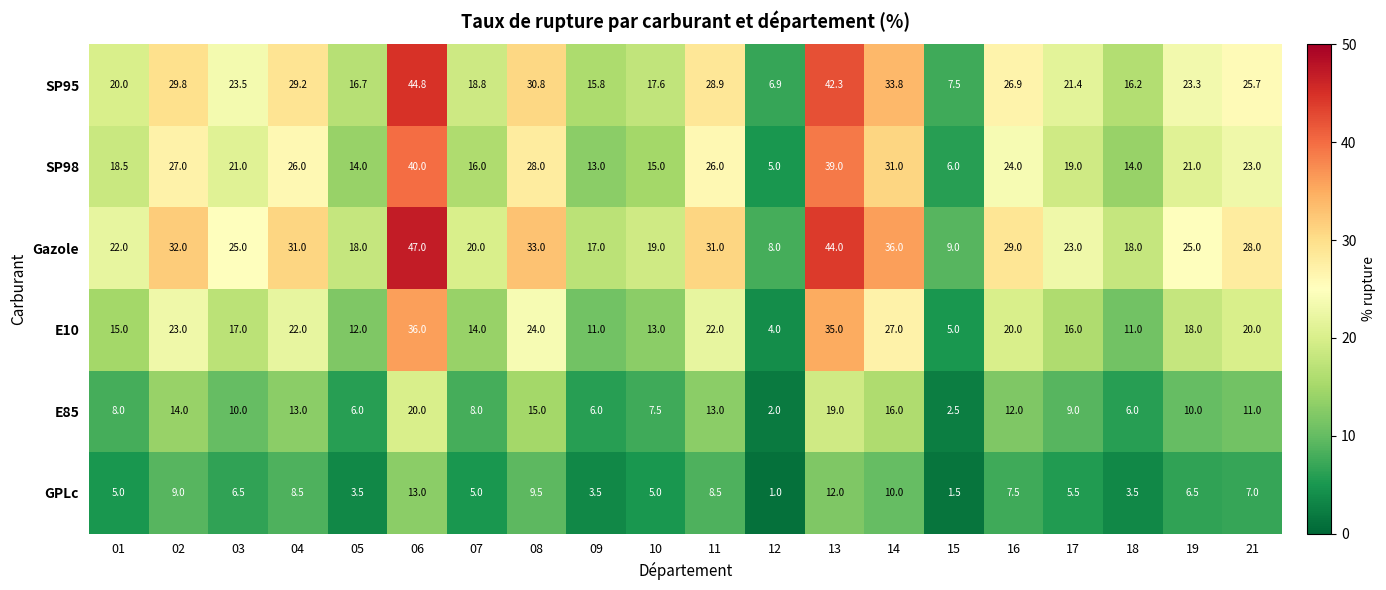

At which category does the chart reach its minimum across all series?

12